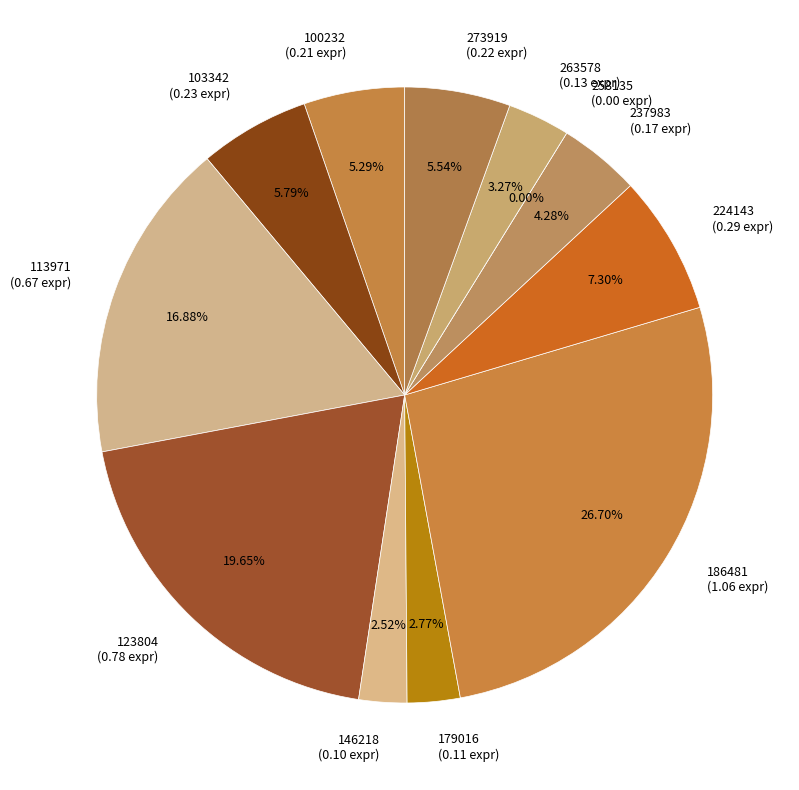

What is the change in value from 113971 to 273919?

-0.5